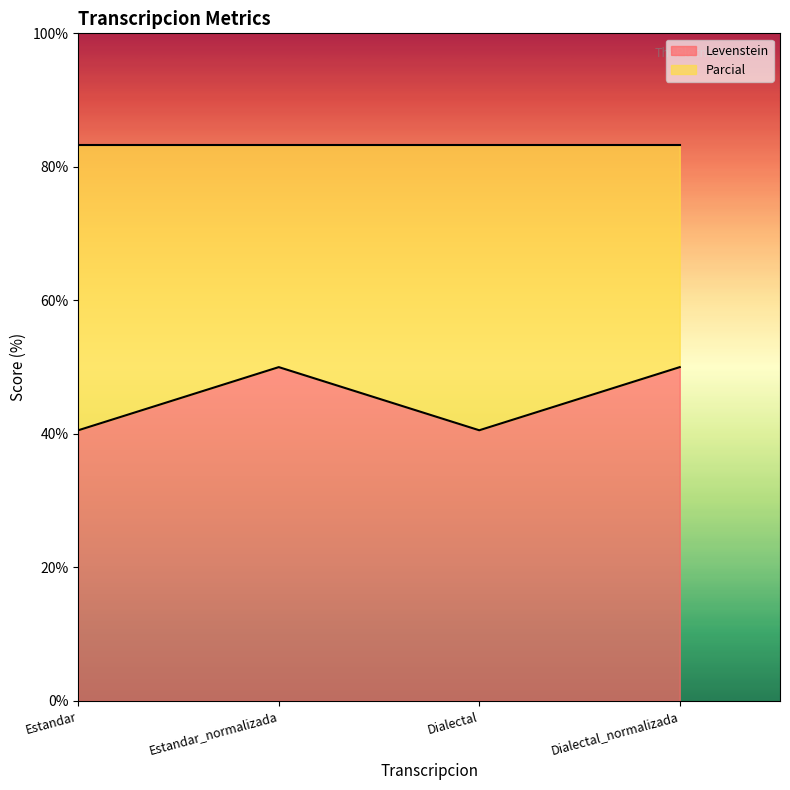

Reading left to right, transcribe the values for Levenstein.

Estandar=40.5	Estandar_normalizada=50.0	Dialectal=40.5	Dialectal_normalizada=50.0